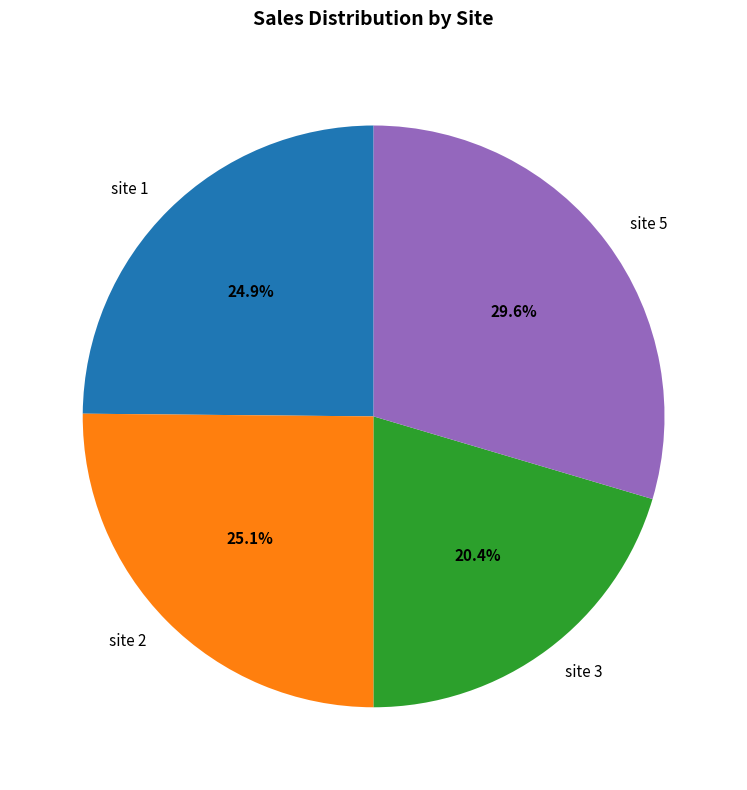

What is the largest slice in the pie chart?

site 5